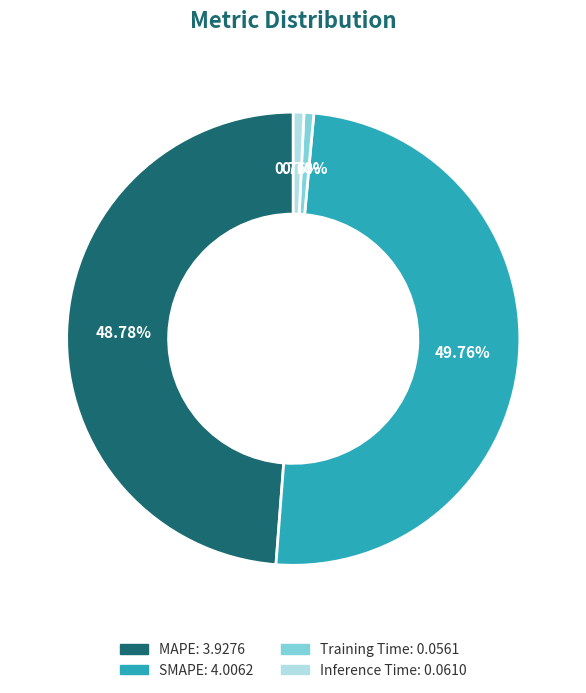

Which has a higher value, MAPE or SMAPE?

SMAPE